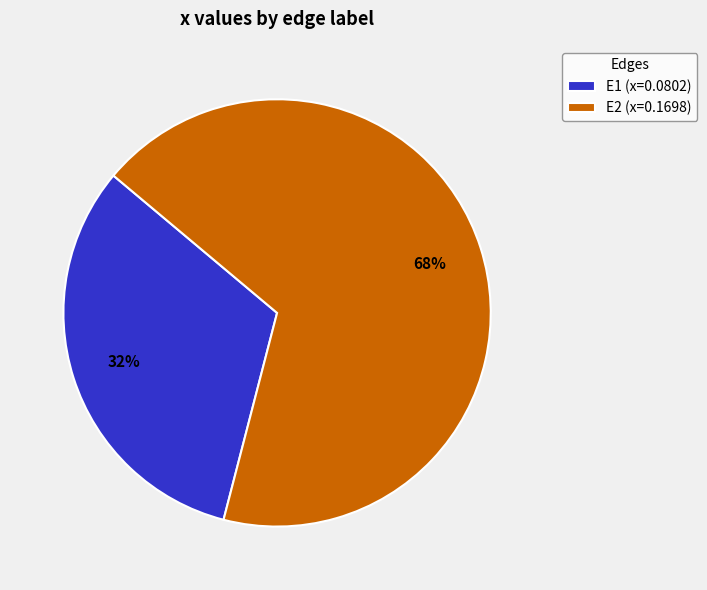

What percentage is the E2 slice, to the nearest percent?

68%